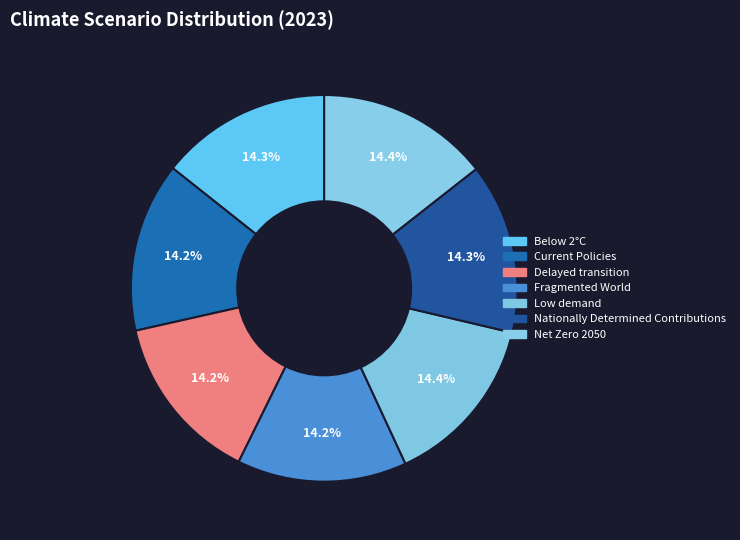

Is there a majority slice in this chart?

No